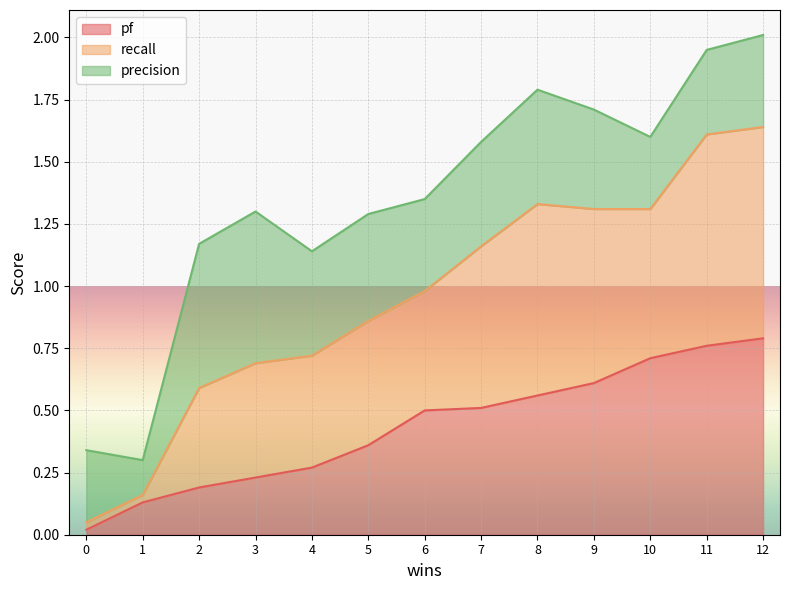

Is it true that pf equals 1.0 at 9?

False